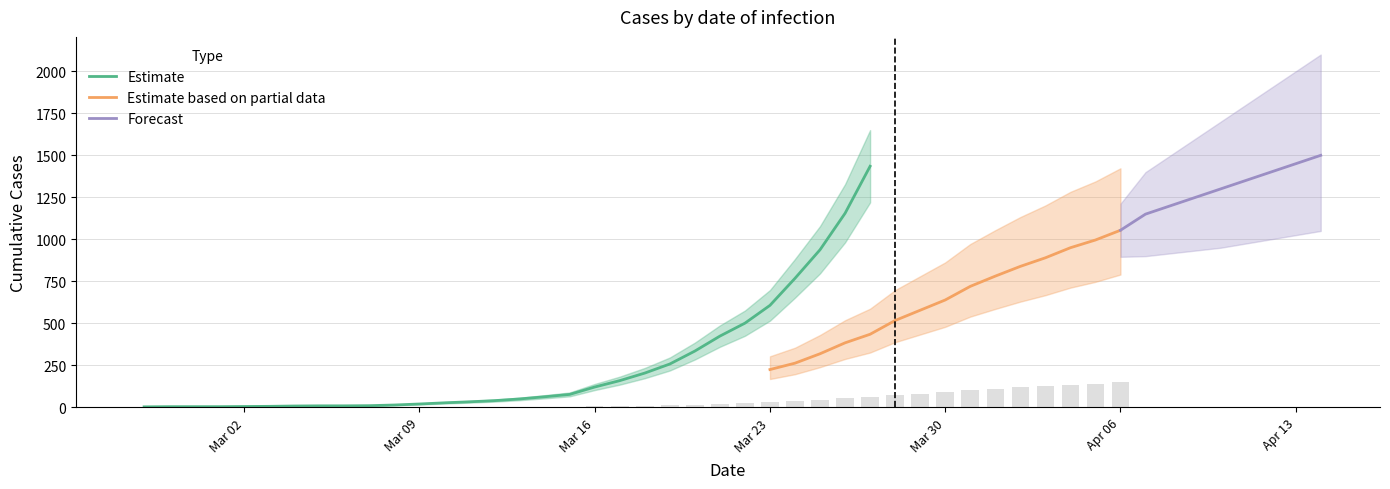

Rank the categories by value from lowest to highest.

2020-02-27, 2020-02-28, 2020-02-29, 2020-03-01, 2020-03-02, 2020-03-03, 2020-03-04, 2020-03-05, 2020-03-06, 2020-03-07, 2020-03-08, 2020-03-09, 2020-03-10, 2020-03-11, 2020-03-12, 2020-03-13, 2020-03-14, 2020-03-15, 2020-03-16, 2020-03-17, 2020-03-18, 2020-03-19, 2020-03-20, 2020-03-21, 2020-03-22, 2020-03-23, 2020-03-24, 2020-03-25, 2020-03-26, 2020-03-27, 2020-03-28, 2020-03-29, 2020-03-30, 2020-03-31, 2020-04-01, 2020-04-02, 2020-04-03, 2020-04-04, 2020-04-05, 2020-04-06